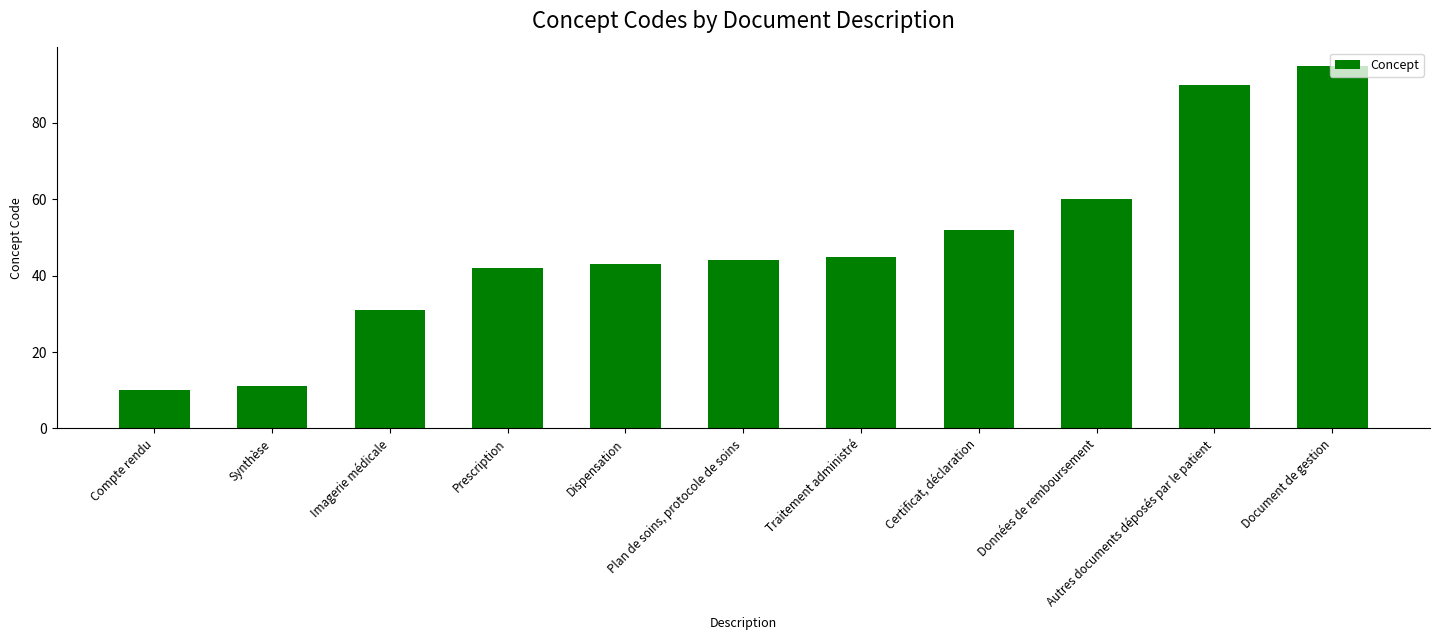

What is the value of the 2nd bar from the left?

11